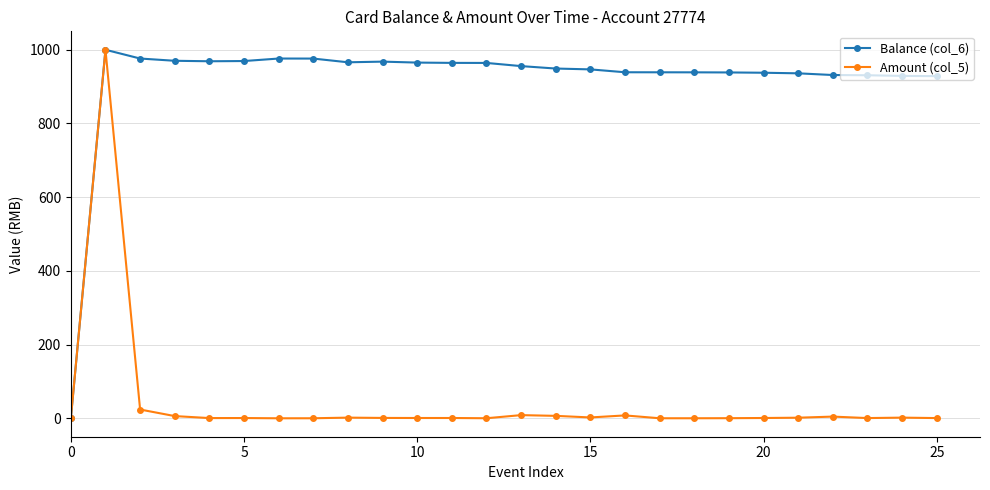

What is the value of the Balance (col_6) point at the 11th from the left?

965.2